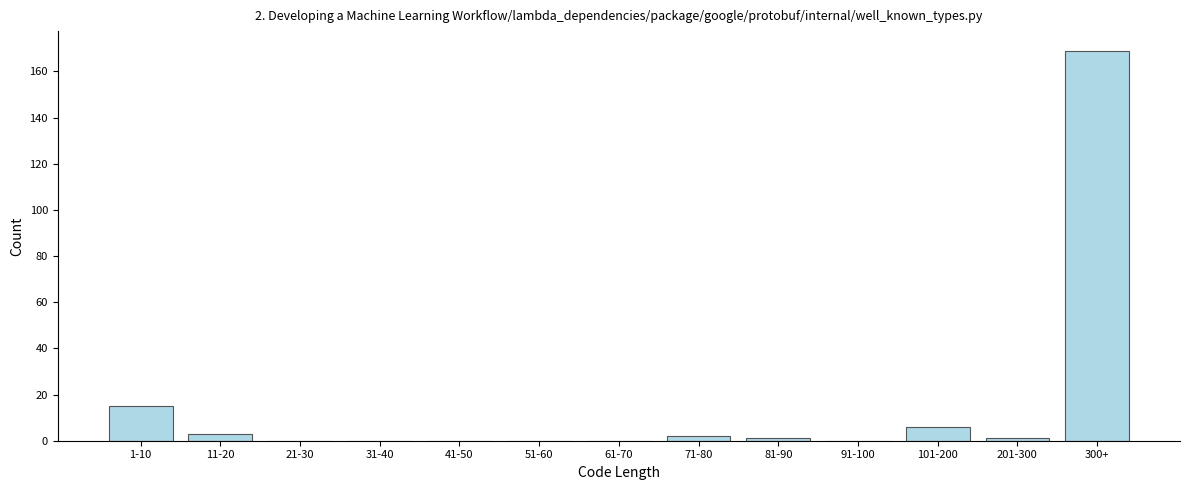

Reading left to right, transcribe all the data shown in this chart.

1-10=15	11-20=3	21-30=0	31-40=0	41-50=0	51-60=0	61-70=0	71-80=2	81-90=1	91-100=0	101-200=6	201-300=1	300+=169